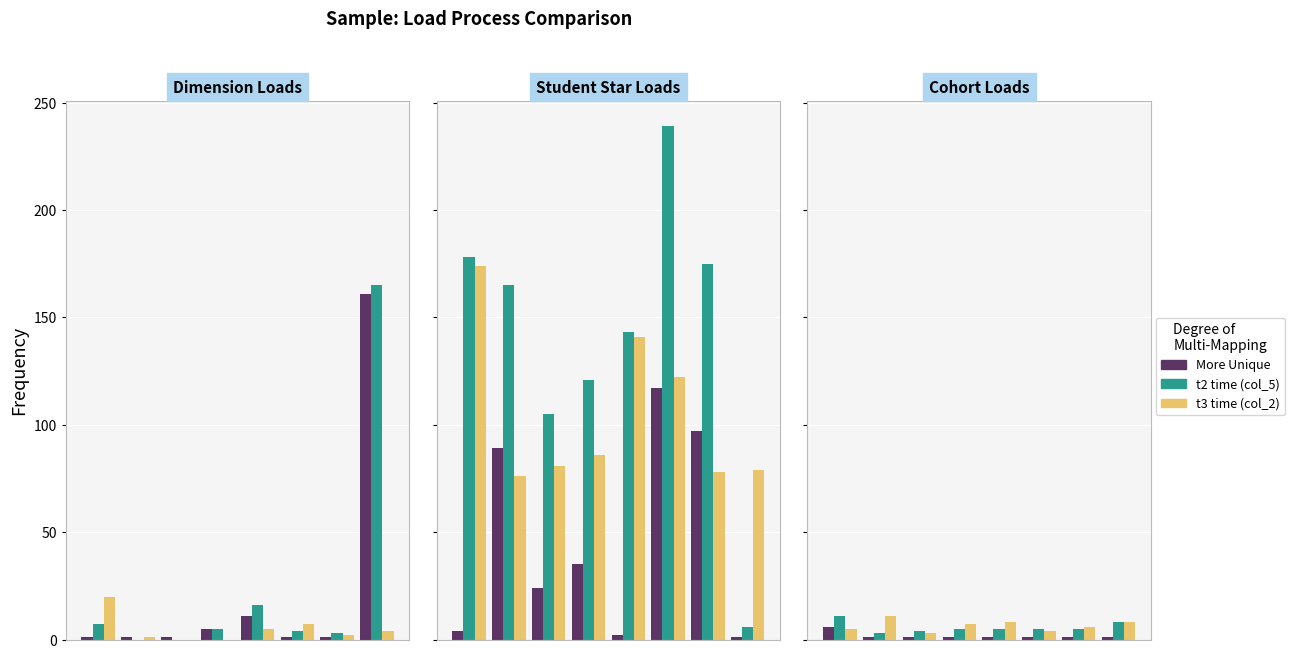

Read the t2 time (col_5) value at 5.

5